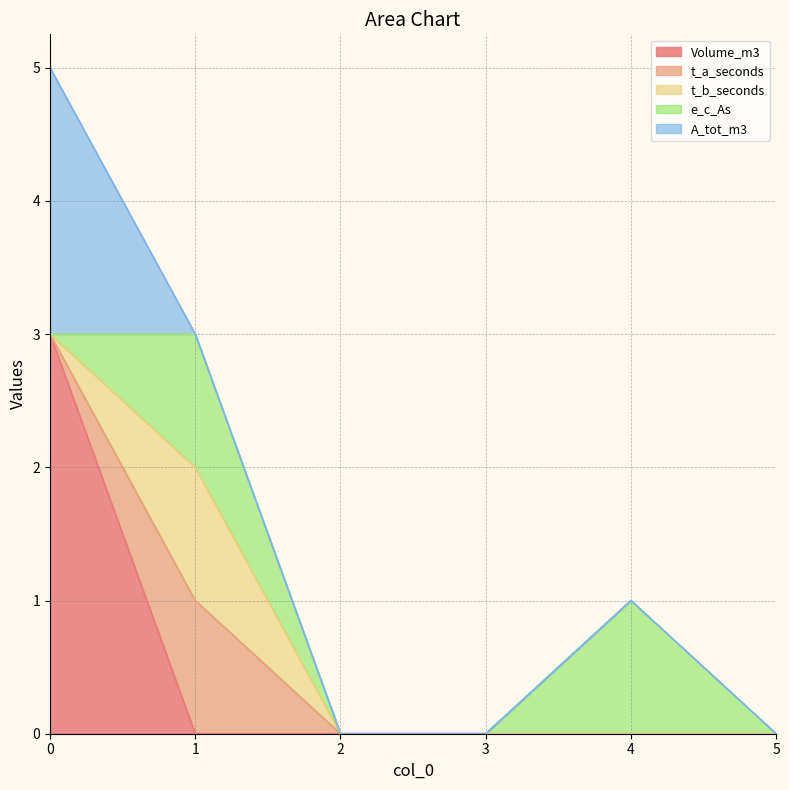

Is the value of Volume_m3 at 1 greater than the value of t_b_seconds at 3?

No